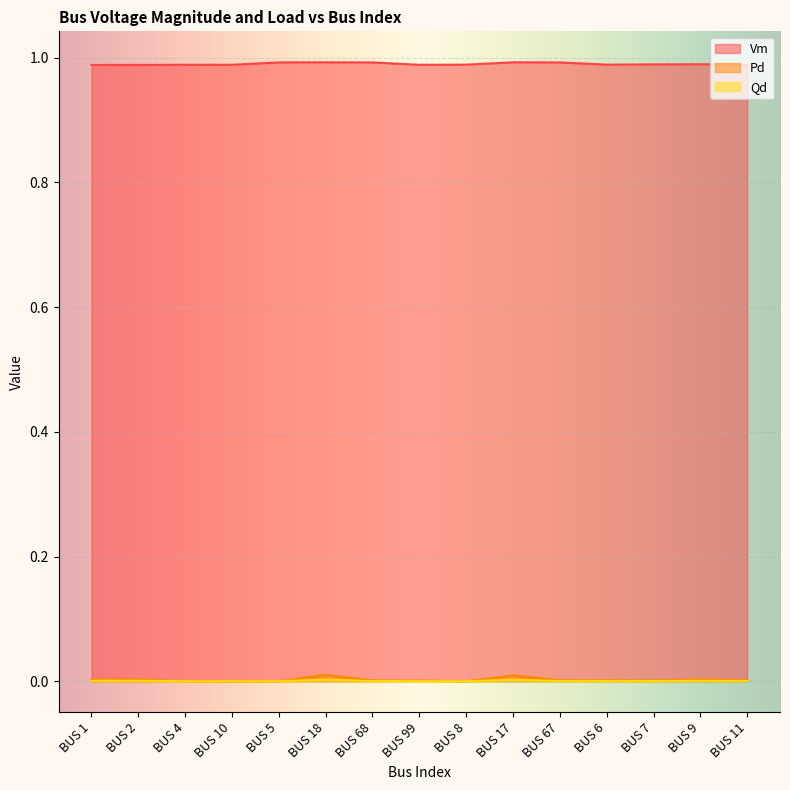

Between BUS 68 and BUS 8, which is larger?

BUS 68